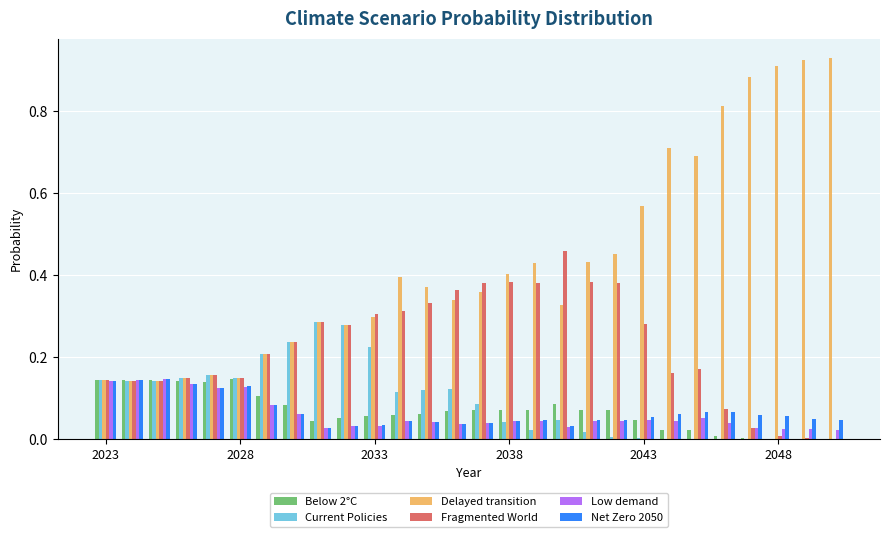

Which series has the largest total across all categories?

Delayed transition